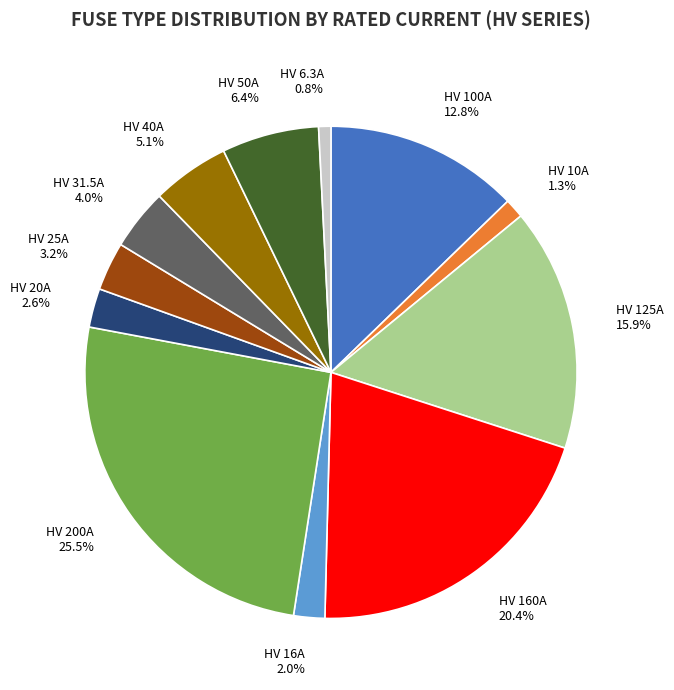

Does any single category account for the majority?

No